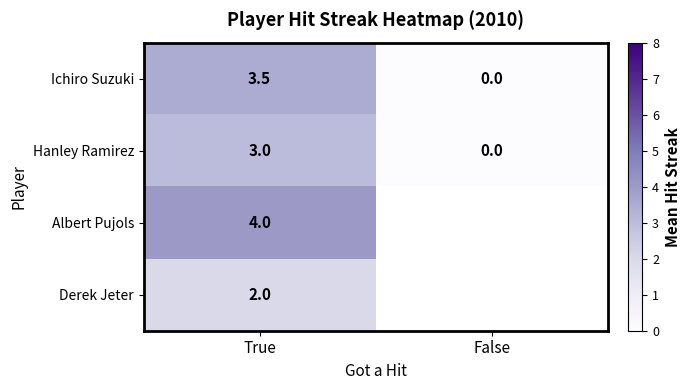

What is the spread (max minus min) of values at True?

2.0